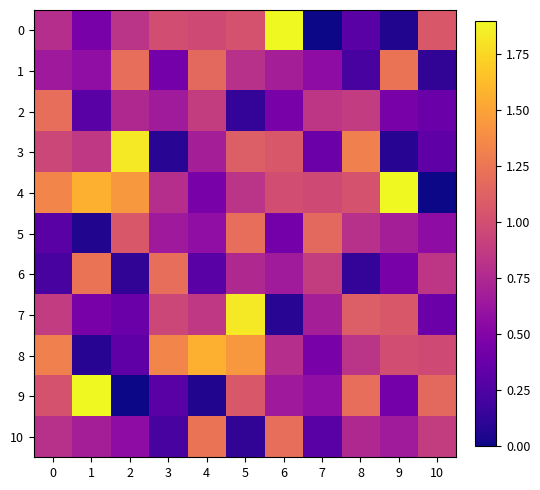

What is the difference between the highest and lowest values at 6?

1.8